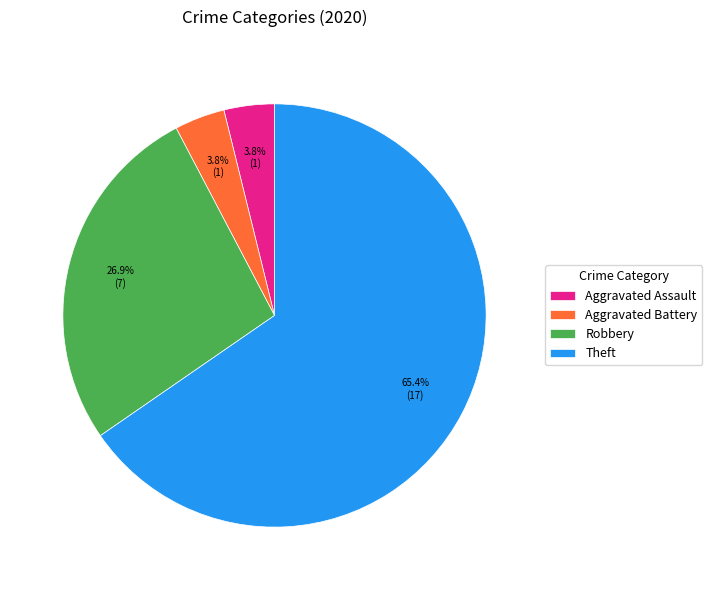

Does any single category account for the majority?

Yes